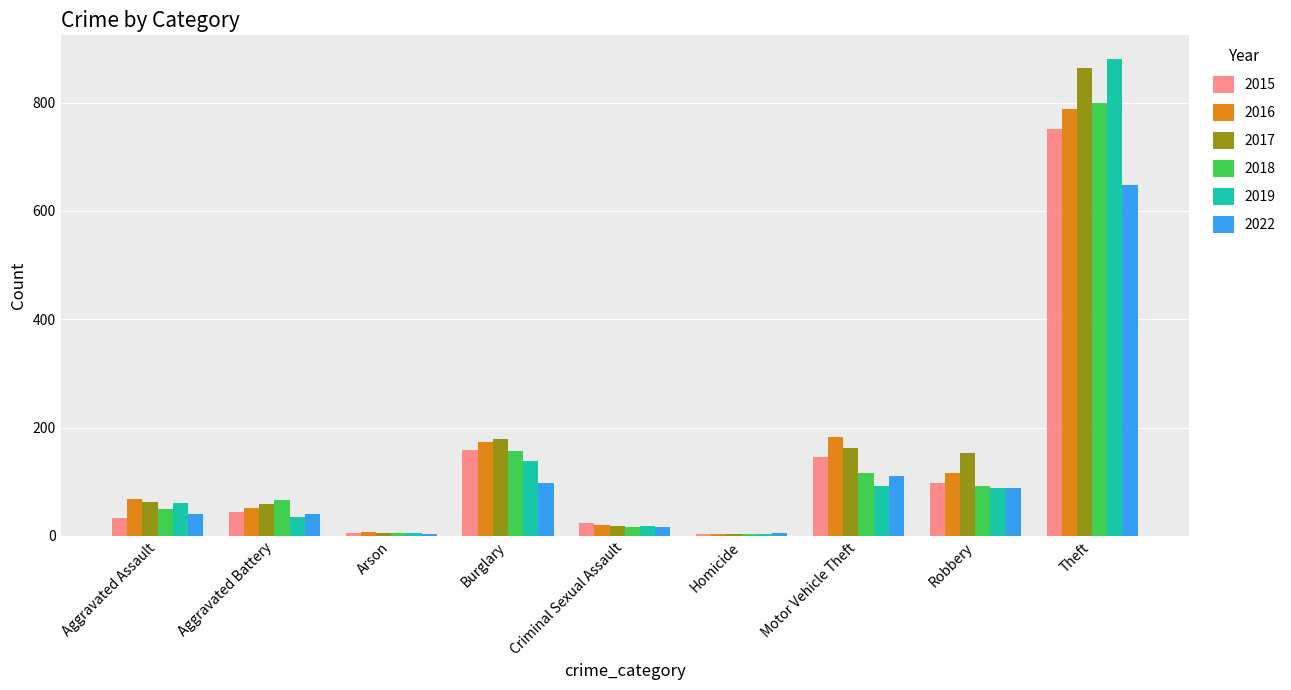

Is it true that 2018 equals 66 at Aggravated Battery?

True